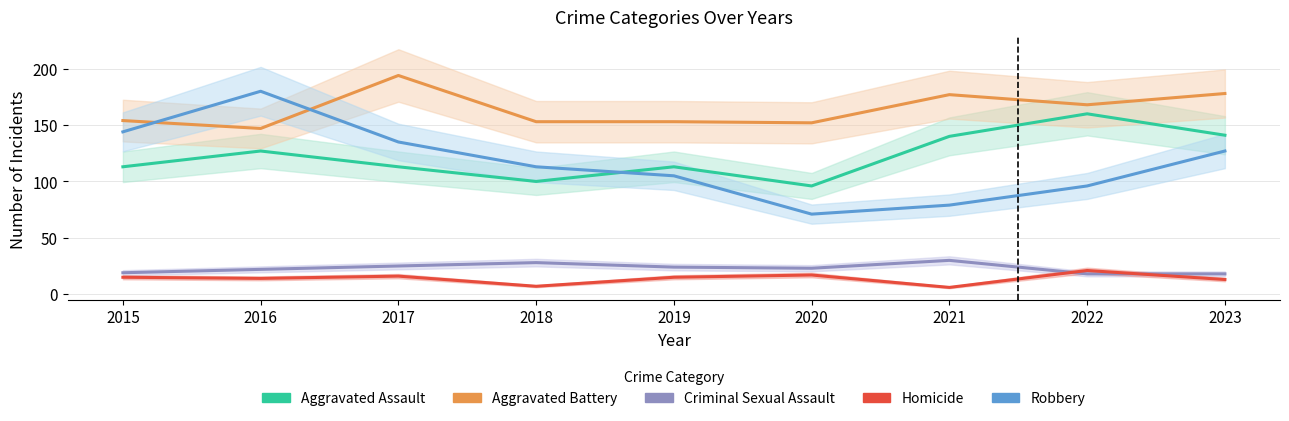

True or false: Criminal Sexual Assault and Robbery cross at least once.

False